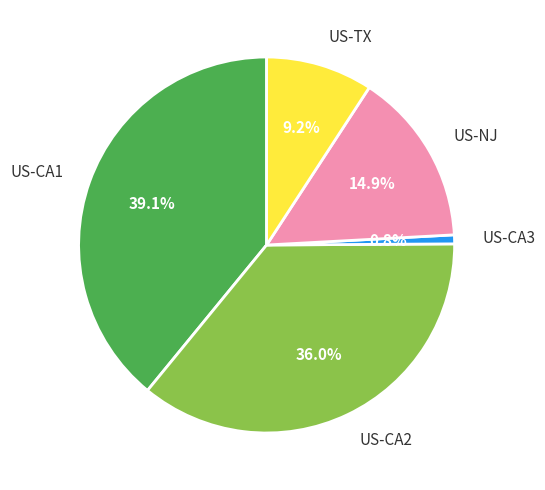

To the nearest percent, what percentage of the pie is US-CA3?

1%